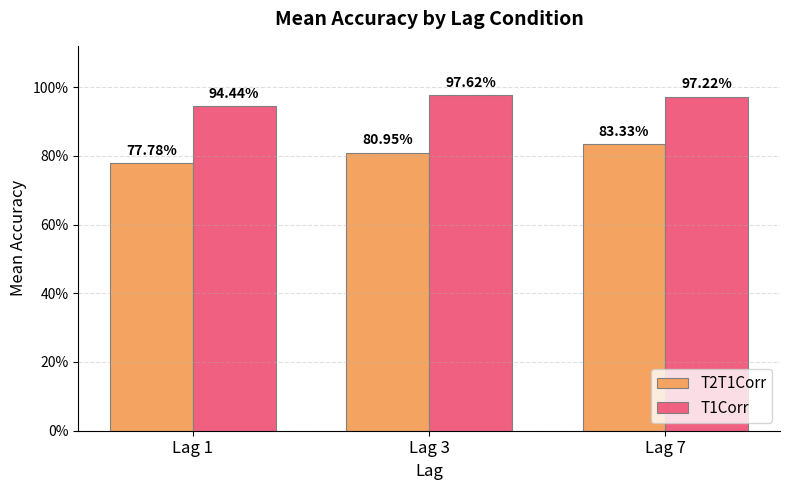

Reading left to right, transcribe all the data shown in this chart.

T2T1Corr: Lag 1=0.8	Lag 3=0.8	Lag 7=0.8
T1Corr: Lag 1=0.9	Lag 3=1.0	Lag 7=1.0